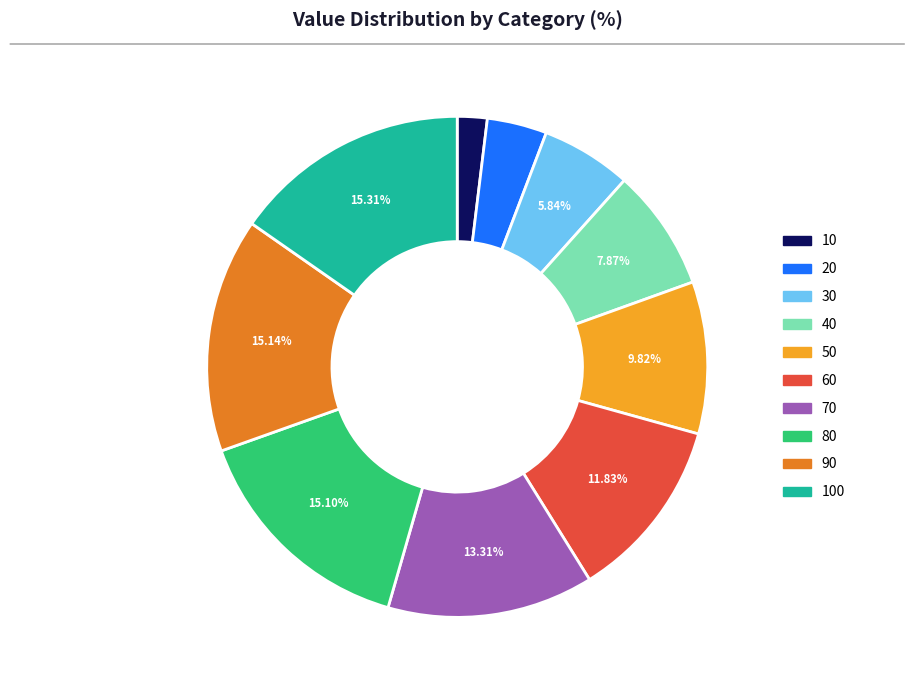

Is there a majority slice in this chart?

No